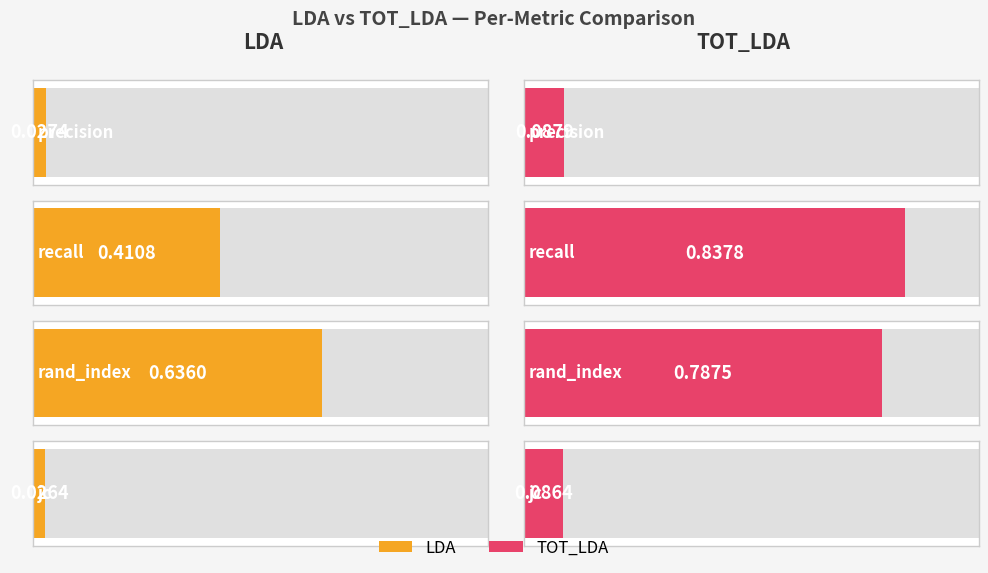

Between rand_index and jc, which series saw the biggest shift?

TOT_LDA